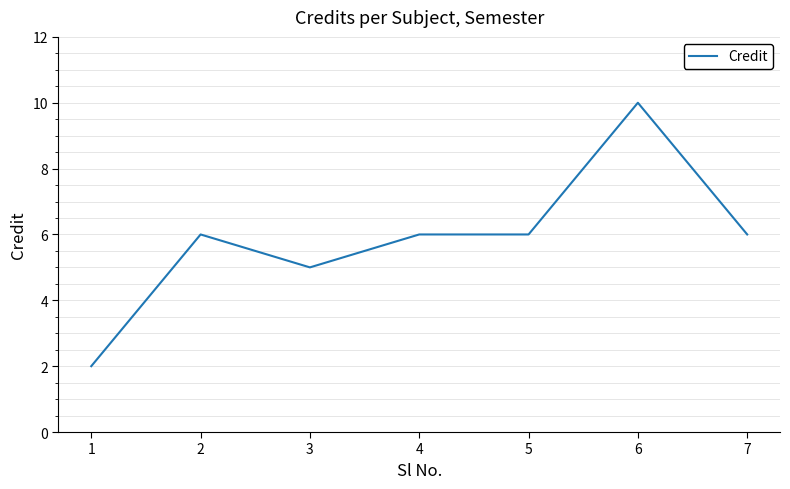

What is the minimum value shown in the chart?

2